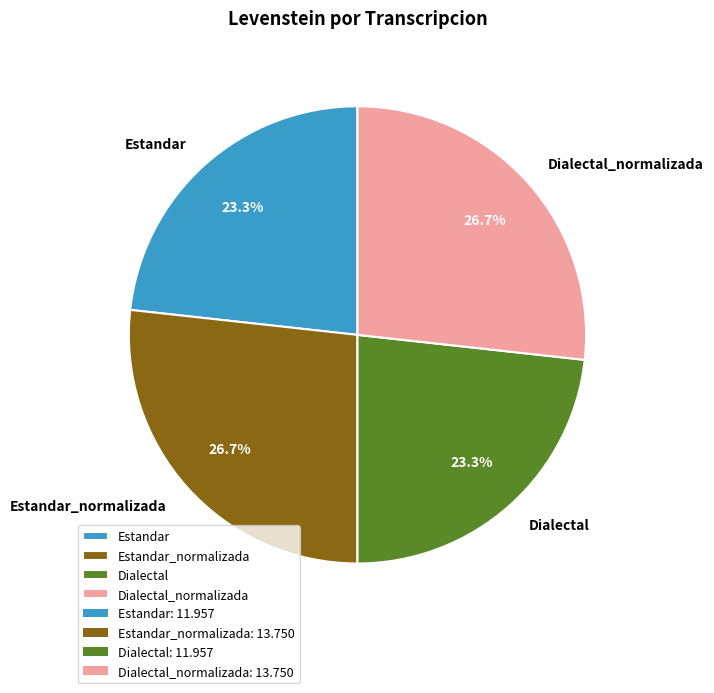

To the nearest percent, what is the difference between the Estandar_normalizada and Dialectal slice percentages?

3%